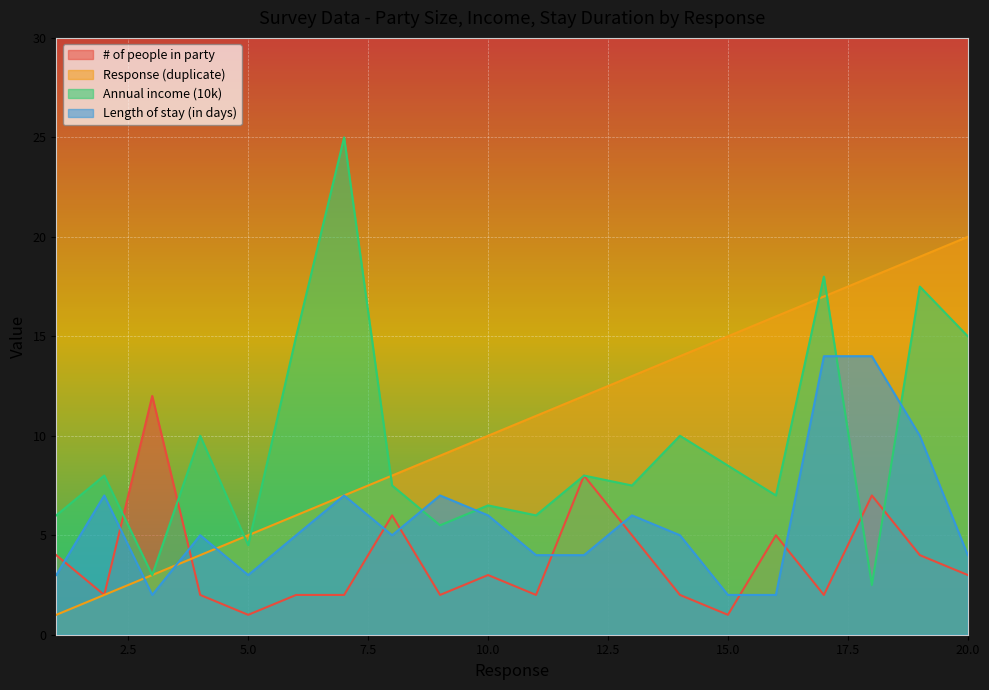

At which label is Annual income (10k) closest to 13?

6